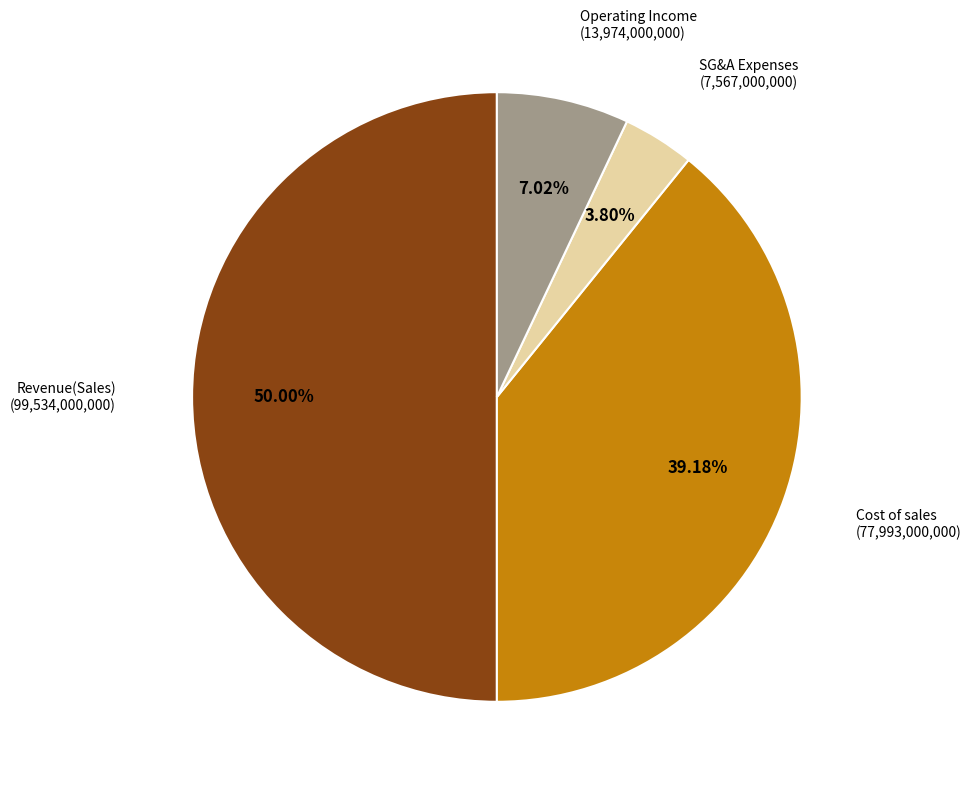

What is the smallest slice in the pie chart?

SG&A Expenses